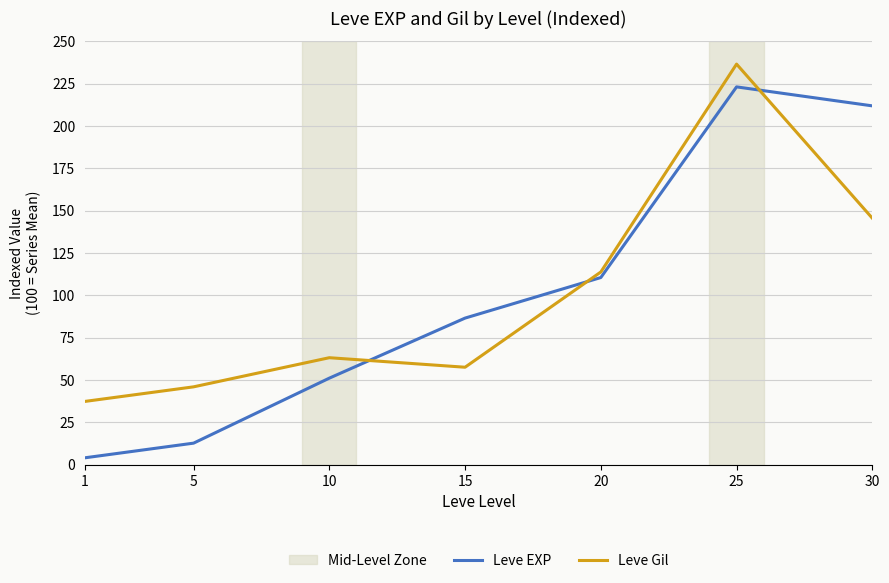

What is the difference between the Leve Gil values at 30 and 15?

88.0